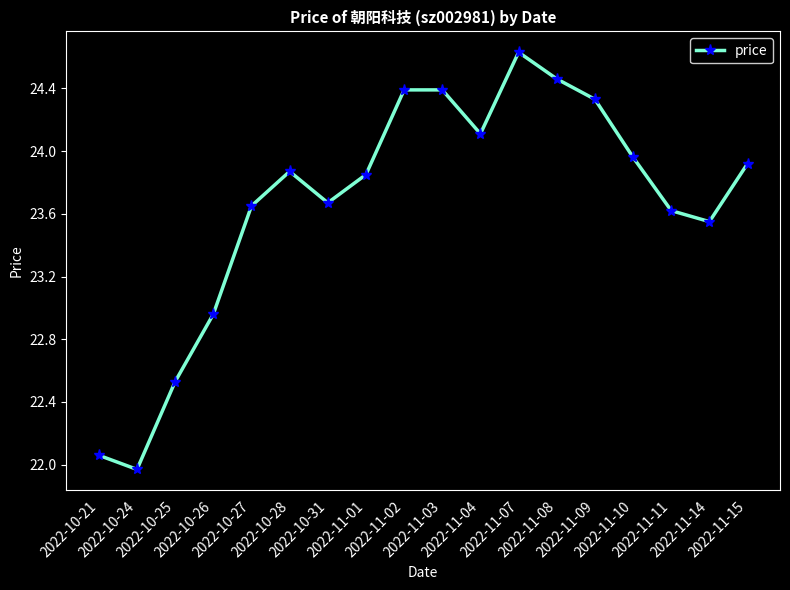

What is the difference between the maximum and second lowest values?

2.6